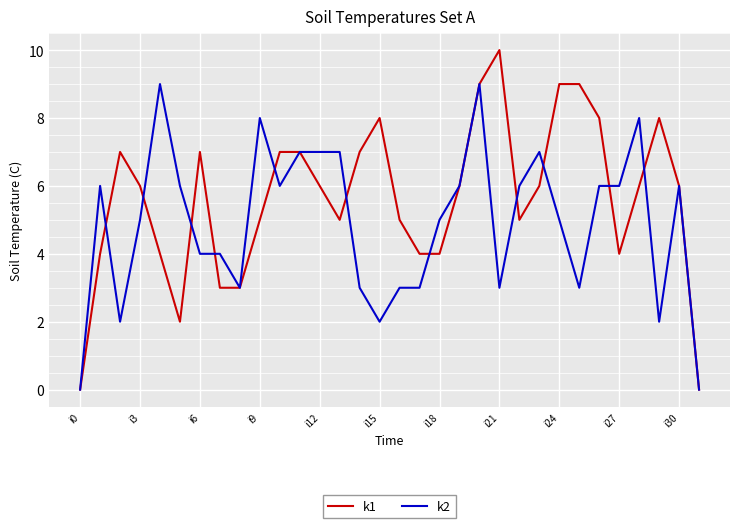

Rank the series by their average value, from highest to lowest.

k1, k2